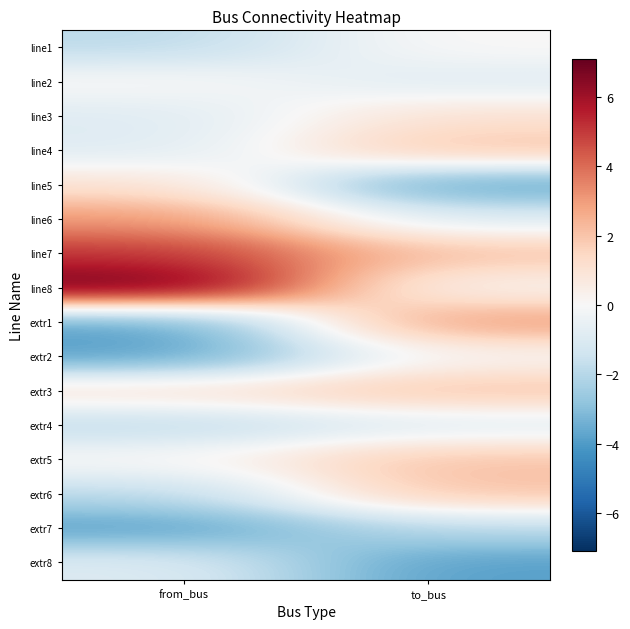

At which category is the sum across all series the highest?

to_bus